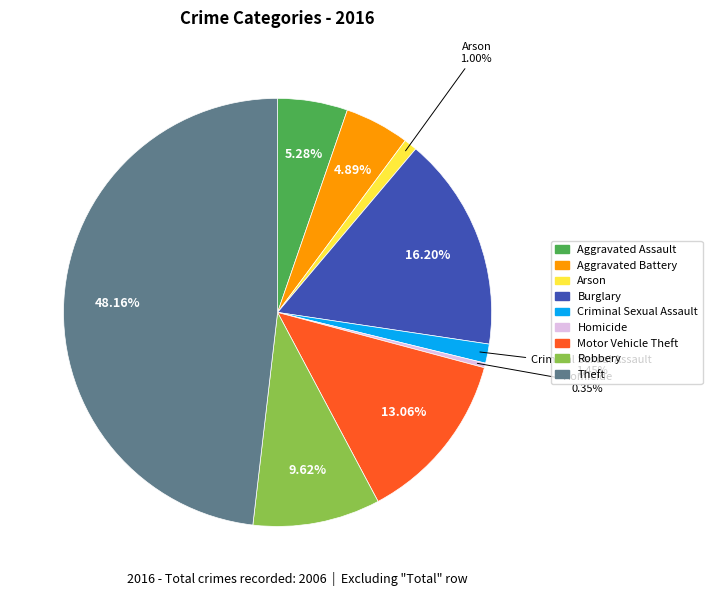

Which slice is the smallest?

Homicide